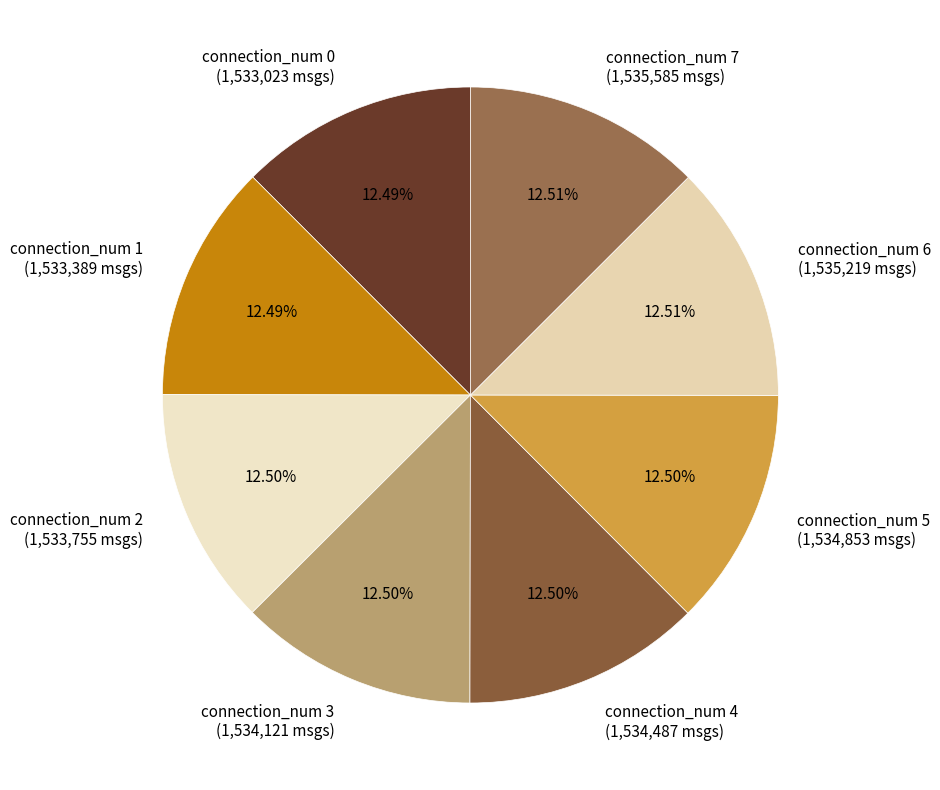

Combined, do connection_num 7 and connection_num 5 account for over 50%?

No